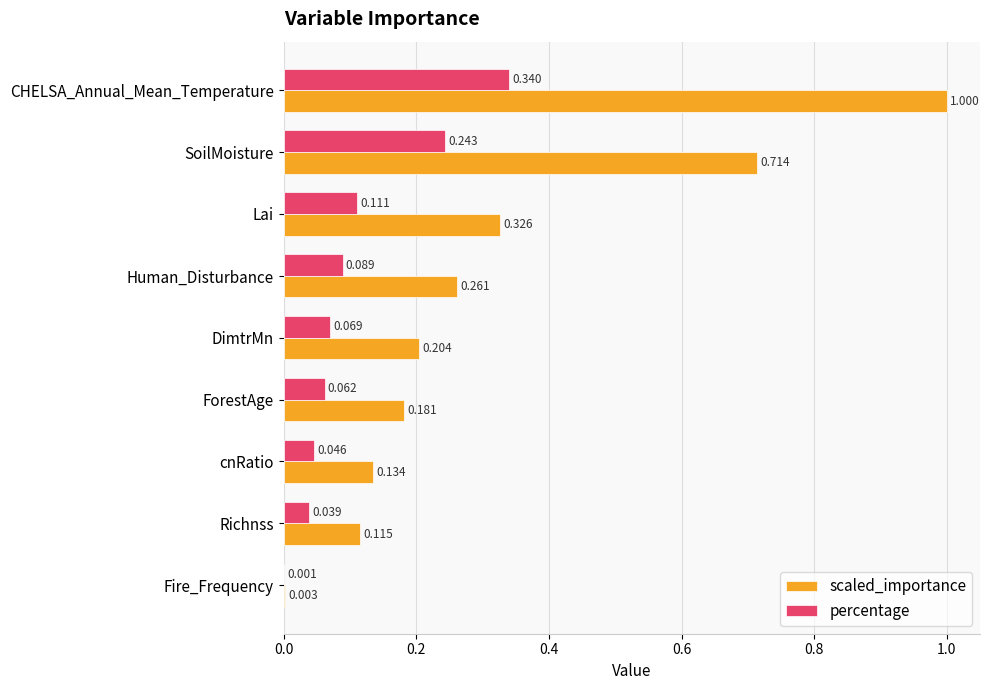

Which label corresponds to the largest value in the chart?

CHELSA_Annual_Mean_Temperature